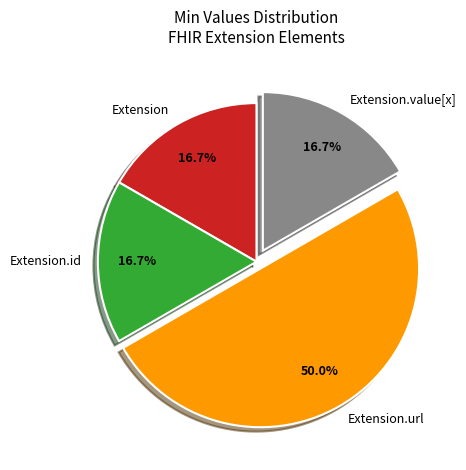

Between Extension.url and Extension.id, which is larger?

Extension.url